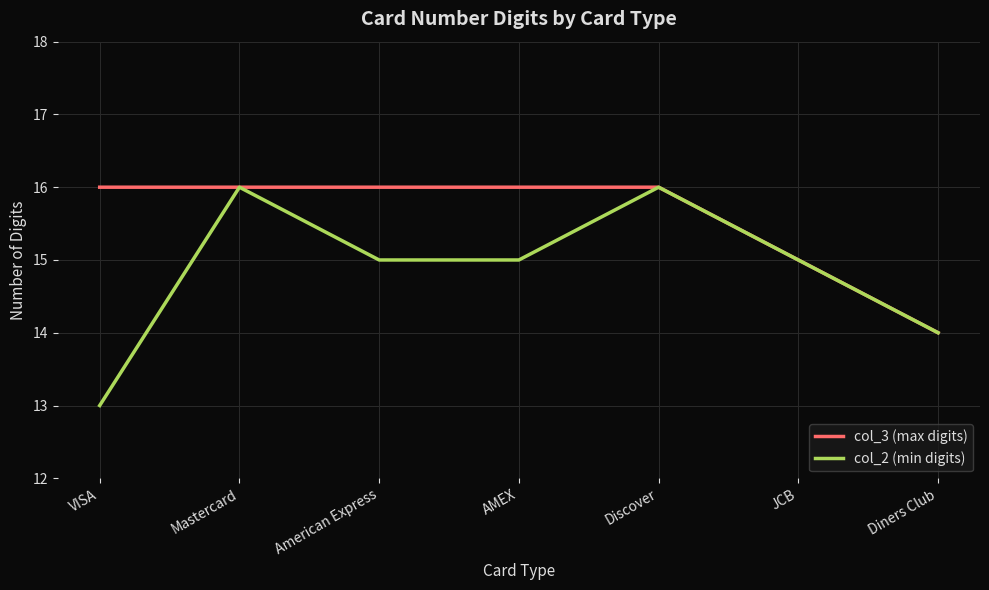

Which series has the widest spread of values?

col_2 (min digits)